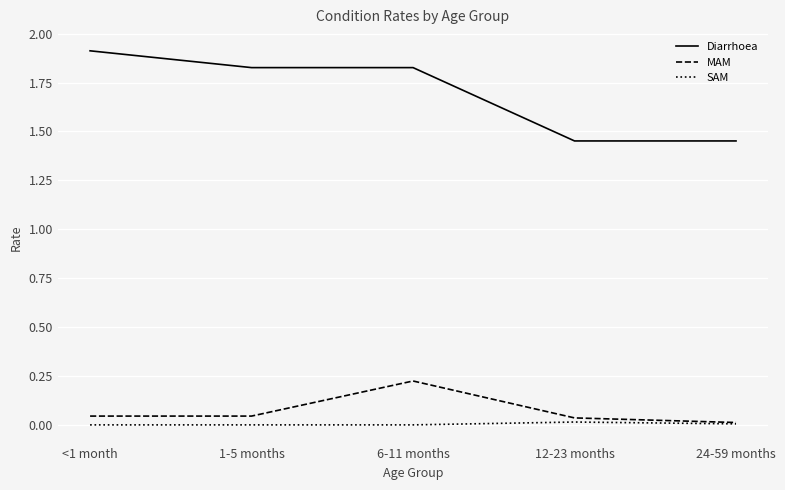

Rank the series by their maximum value, from highest to lowest.

Diarrhoea, MAM, SAM